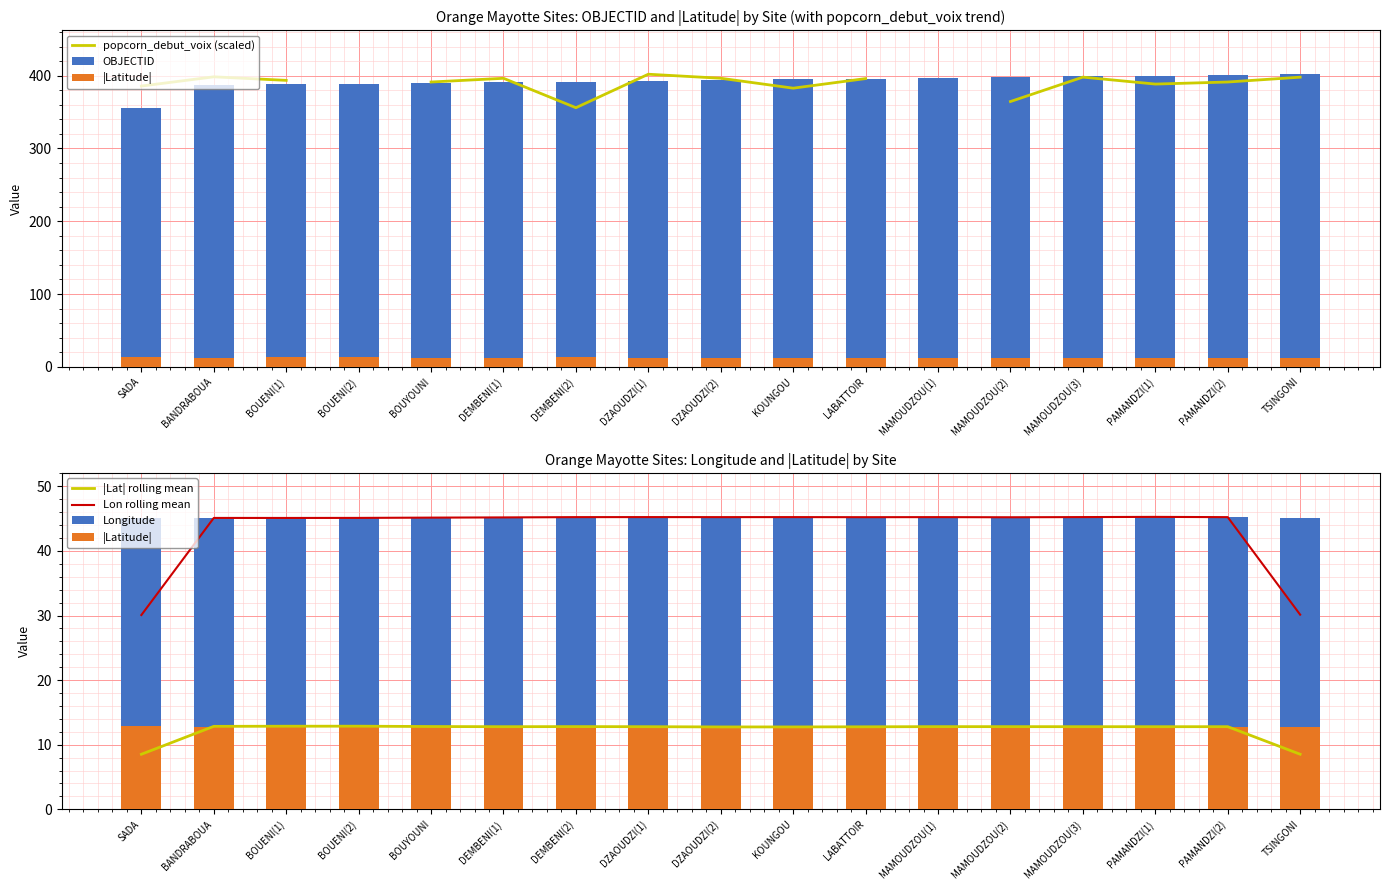

Rank the series at KOUNGOU from highest to lowest value.

OBJECTID, popcorn_debut_voix (scaled), Lon rolling mean, Longitude, |Lat| rolling mean, |Latitude|